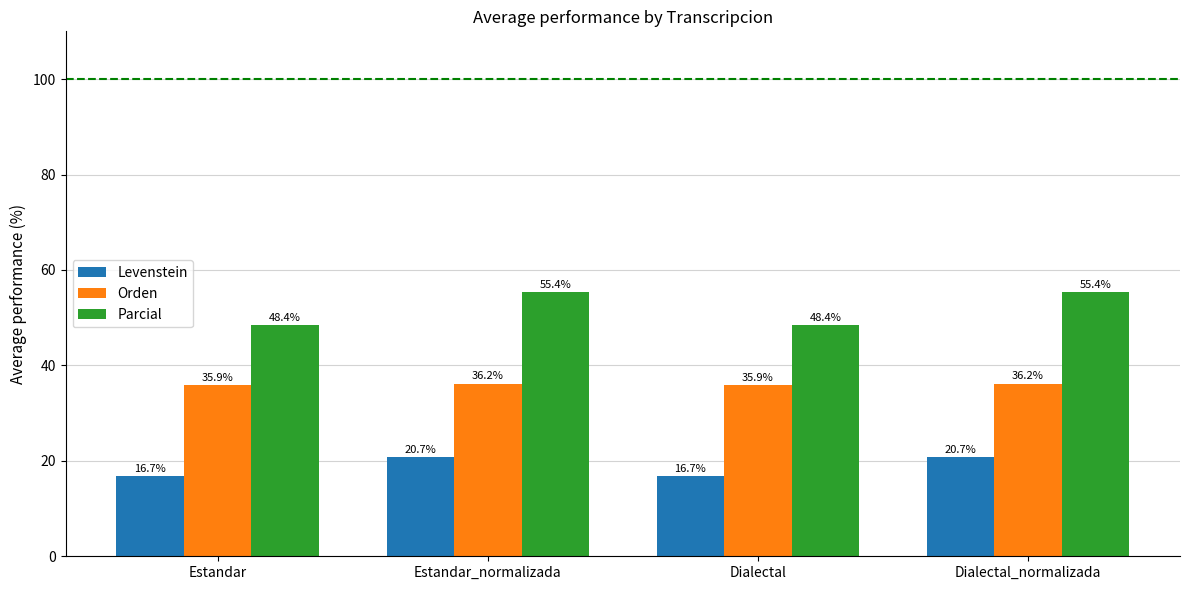

Which series has the largest range (max minus min)?

Parcial